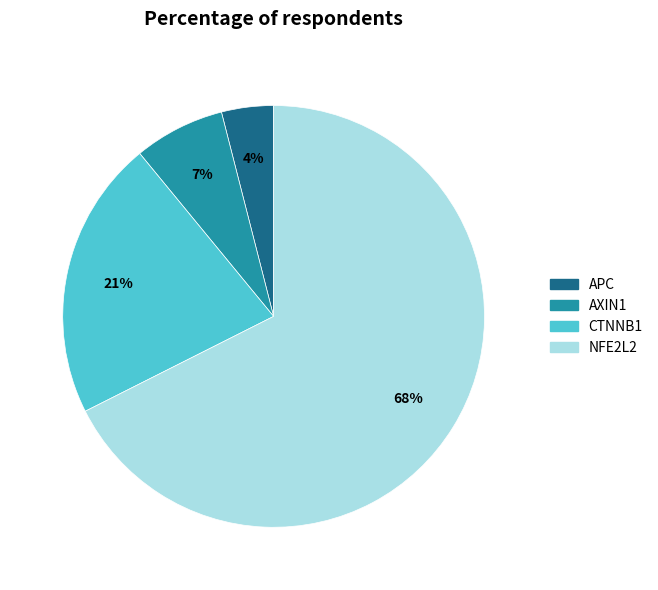

Which slice represents more than half of the pie?

NFE2L2